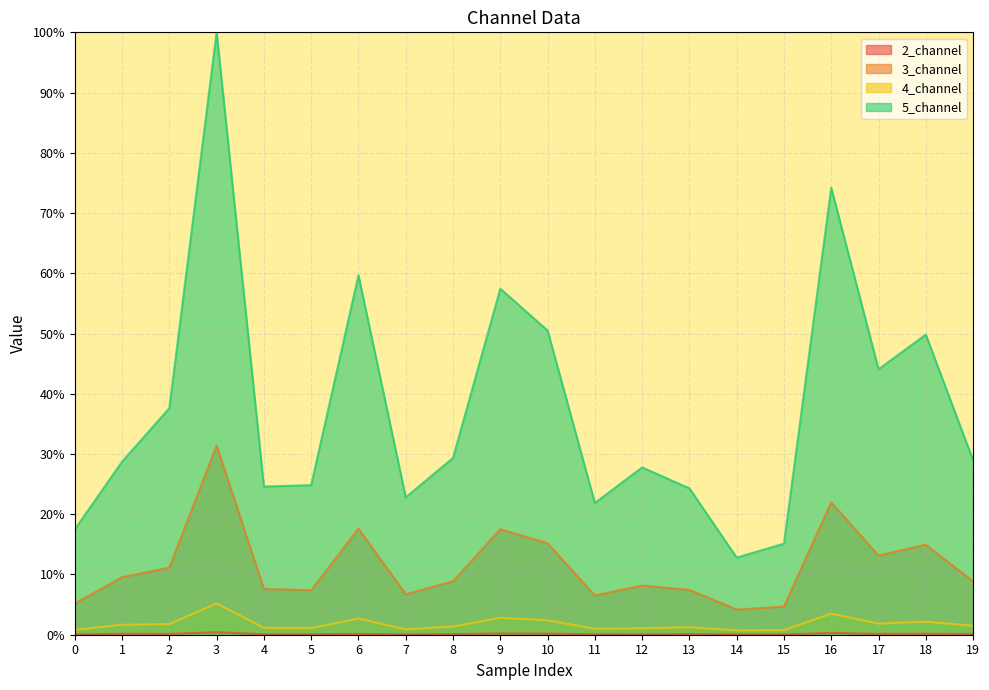

At which category does the chart reach its peak across all series?

3